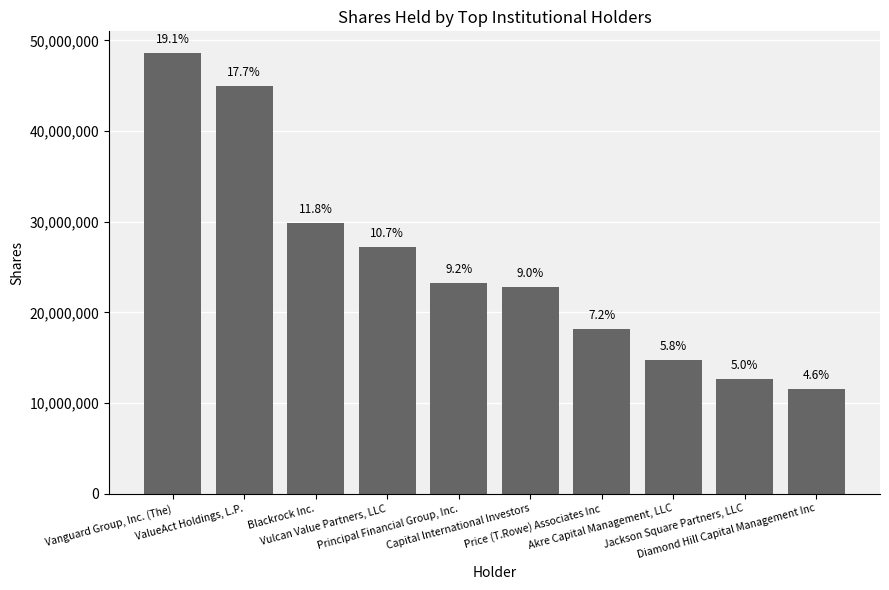

What is the sum of the values at Capital International Investors and Principal Financial Group, Inc.?

46061699